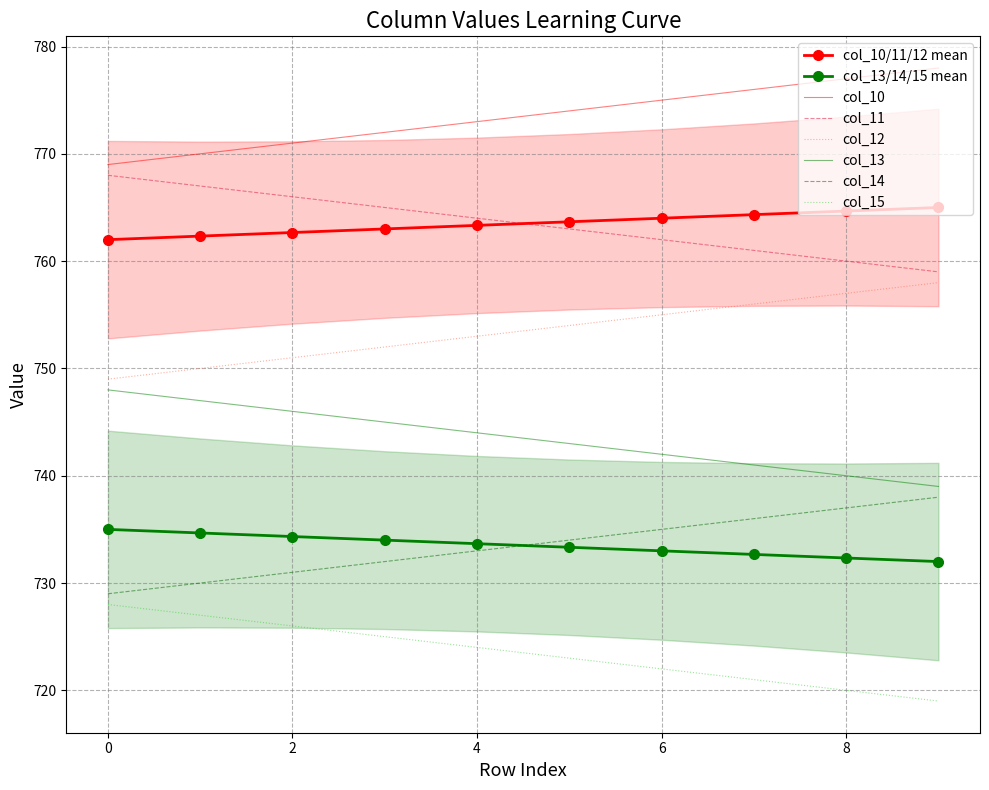

The col_14 series shows 271.6 at 9. True or false?

False